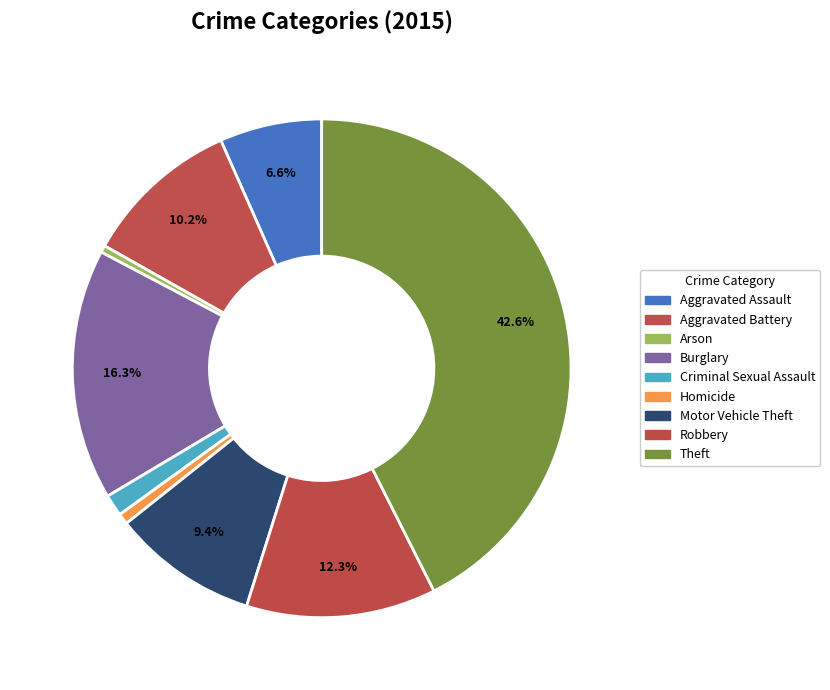

How many segments does this pie chart have?

9